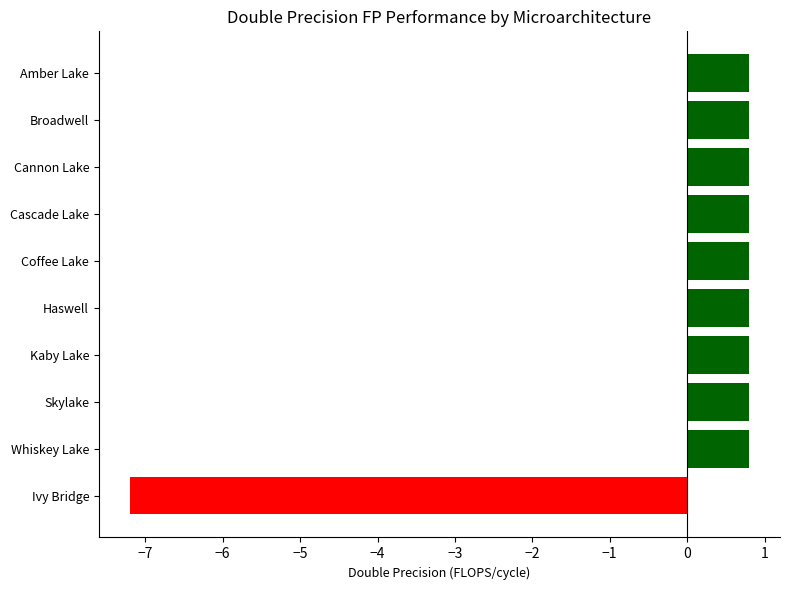

What position from the top is Whiskey Lake?

9